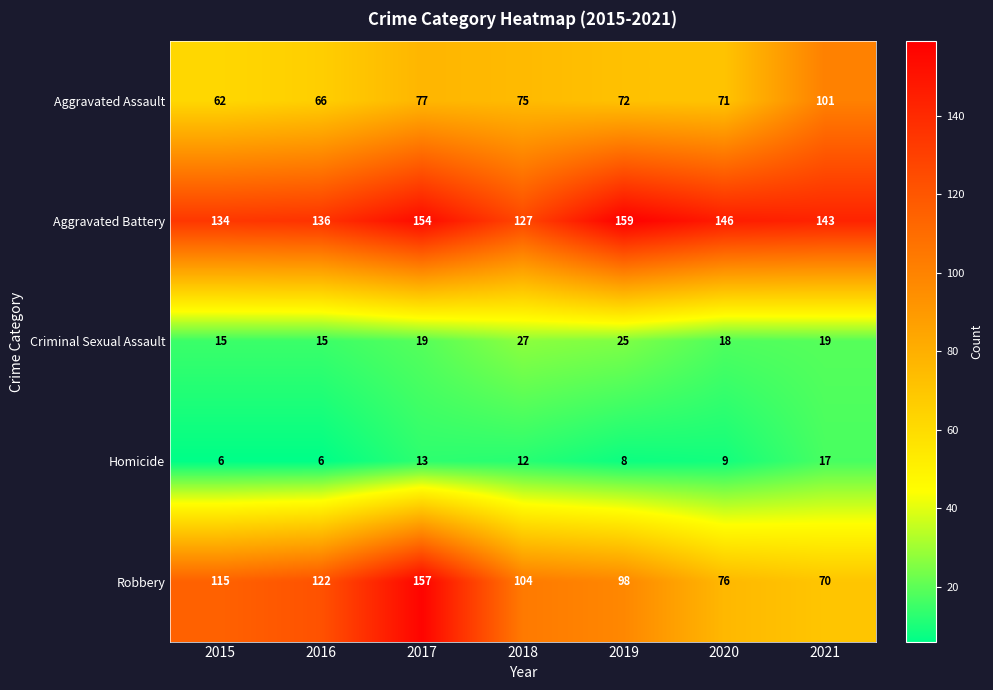

Rank the series at 2020 from highest to lowest value.

Aggravated Battery, Robbery, Aggravated Assault, Criminal Sexual Assault, Homicide